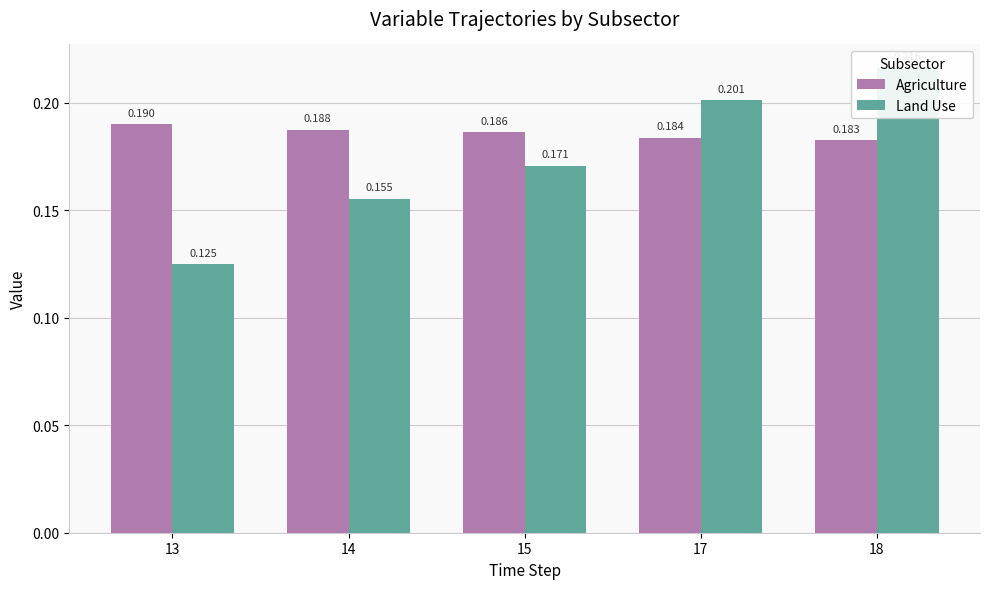

What is the total value across all series at 14?

0.3